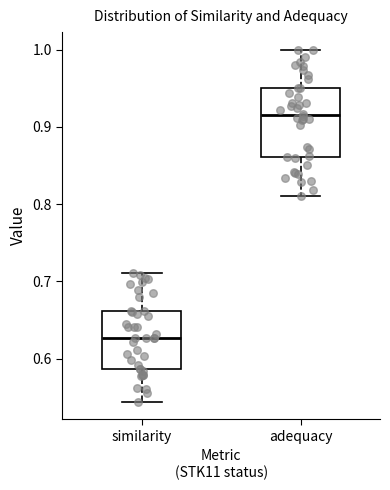

Which box has the lowest median line?

similarity